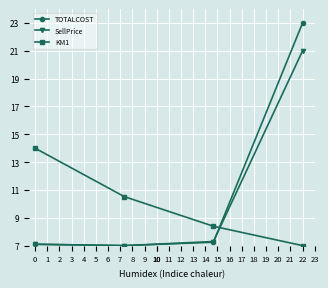

What is the smallest value displayed?

7.0